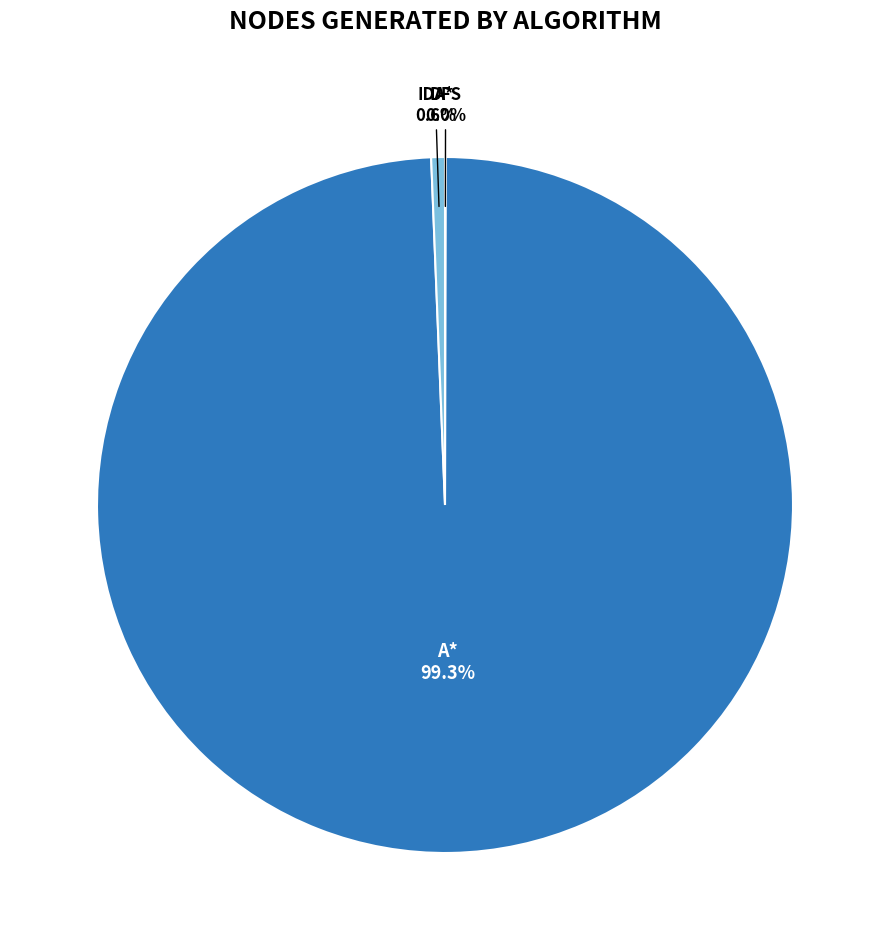

What is the largest slice in the pie chart?

A*